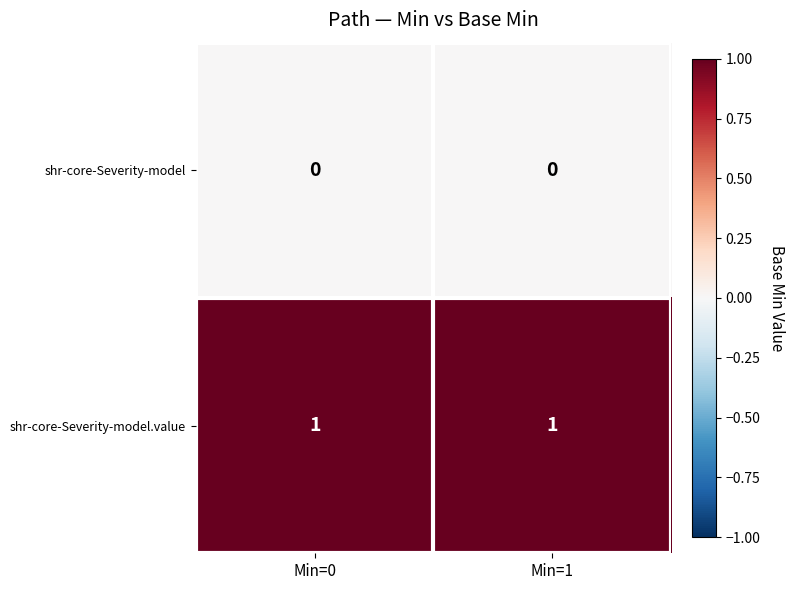

Reading right to left, extract all data points from this chart.

shr-core-Severity-model: 0	0
shr-core-Severity-model.value: 1	1